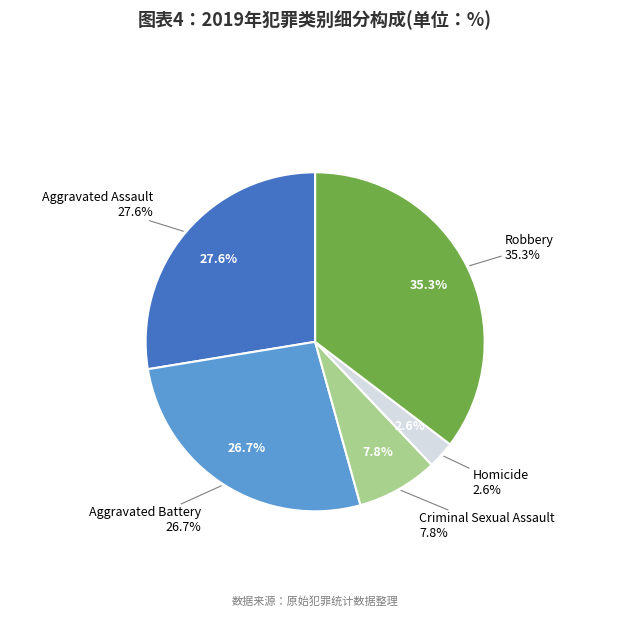

Is there any slice that represents more than half of the pie?

No